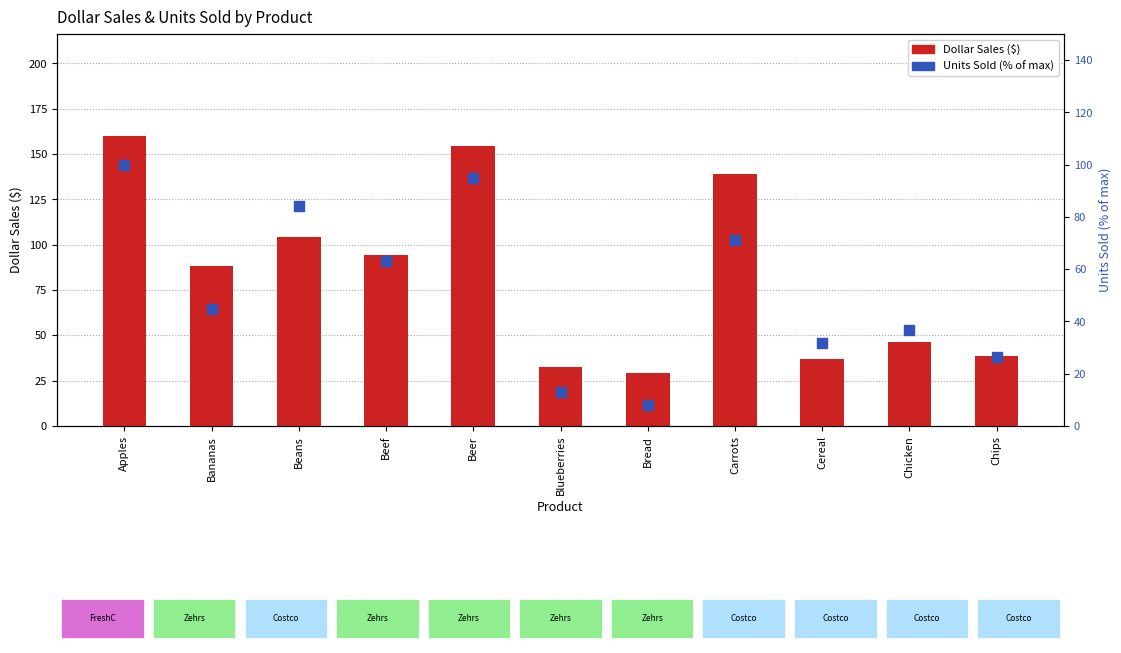

Which series reaches the maximum Y coordinate?

Dollar Sales